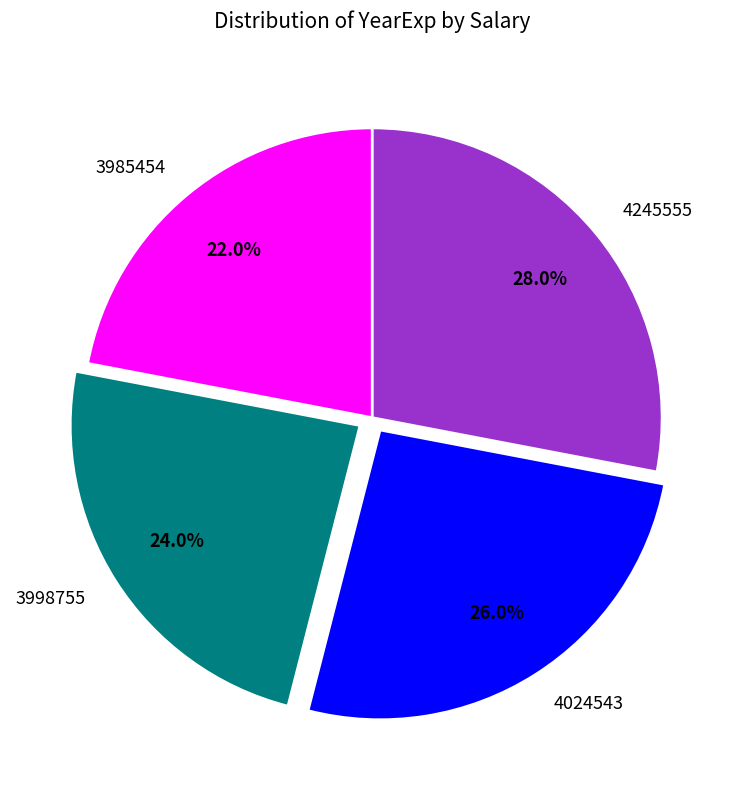

What percentage is the 3998755 slice, to the nearest percent?

24%